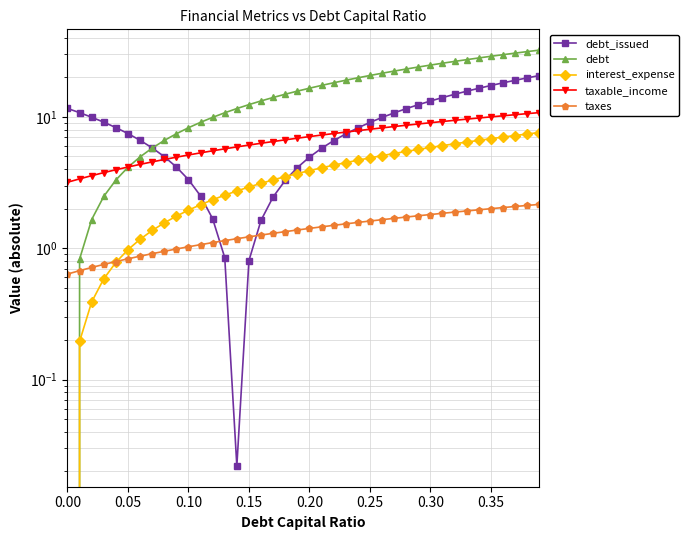

Rank the series at 0.10 from highest to lowest value.

debt, taxable_income, debt_issued, interest_expense, taxes